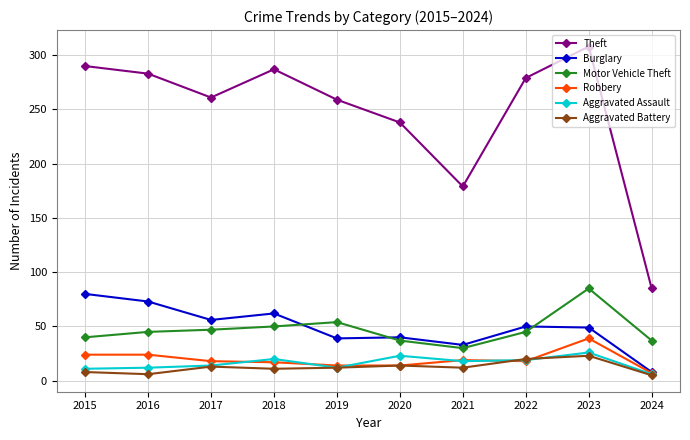

Which series has the largest range (max minus min)?

Theft